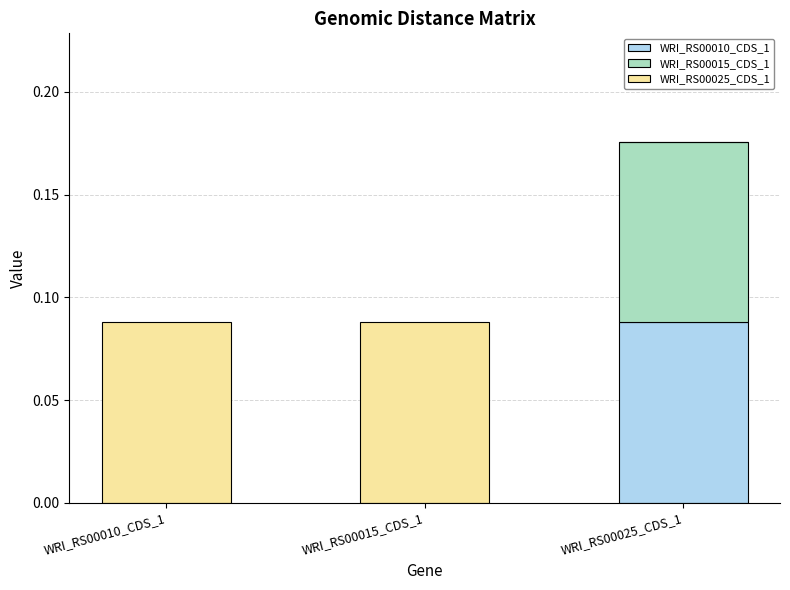

At which category is the sum across all series the highest?

WRI_RS00025_CDS_1